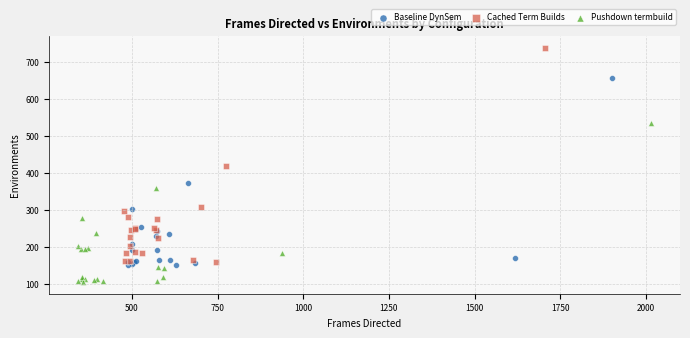

What are all the series names shown in the legend?

Baseline DynSem, Cached Term Builds, Pushdown termbuild